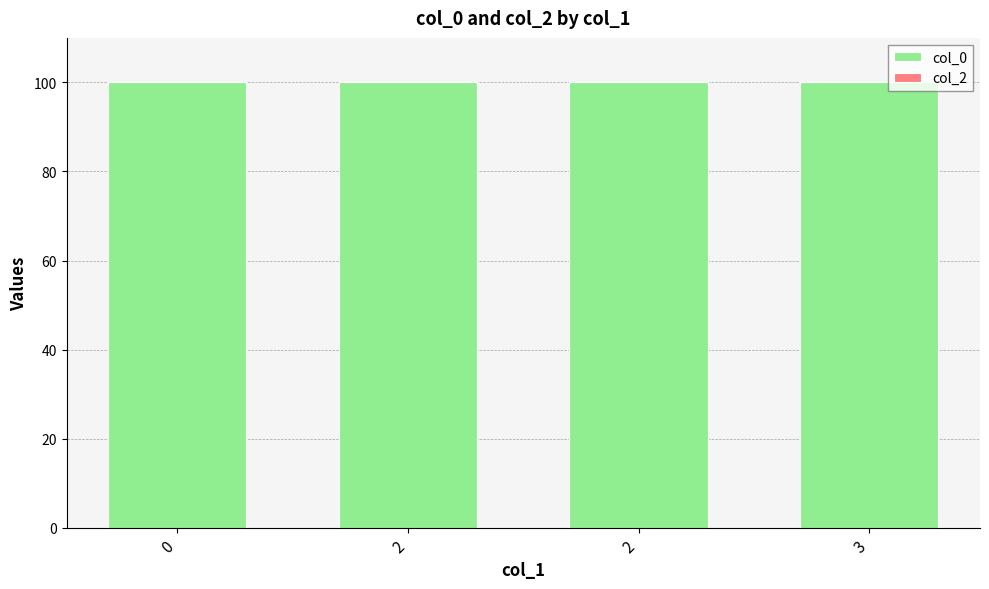

Reading left to right, what are all the values shown in this chart?

col_0: 100	100	100	100
col_2: 0	0	0	0